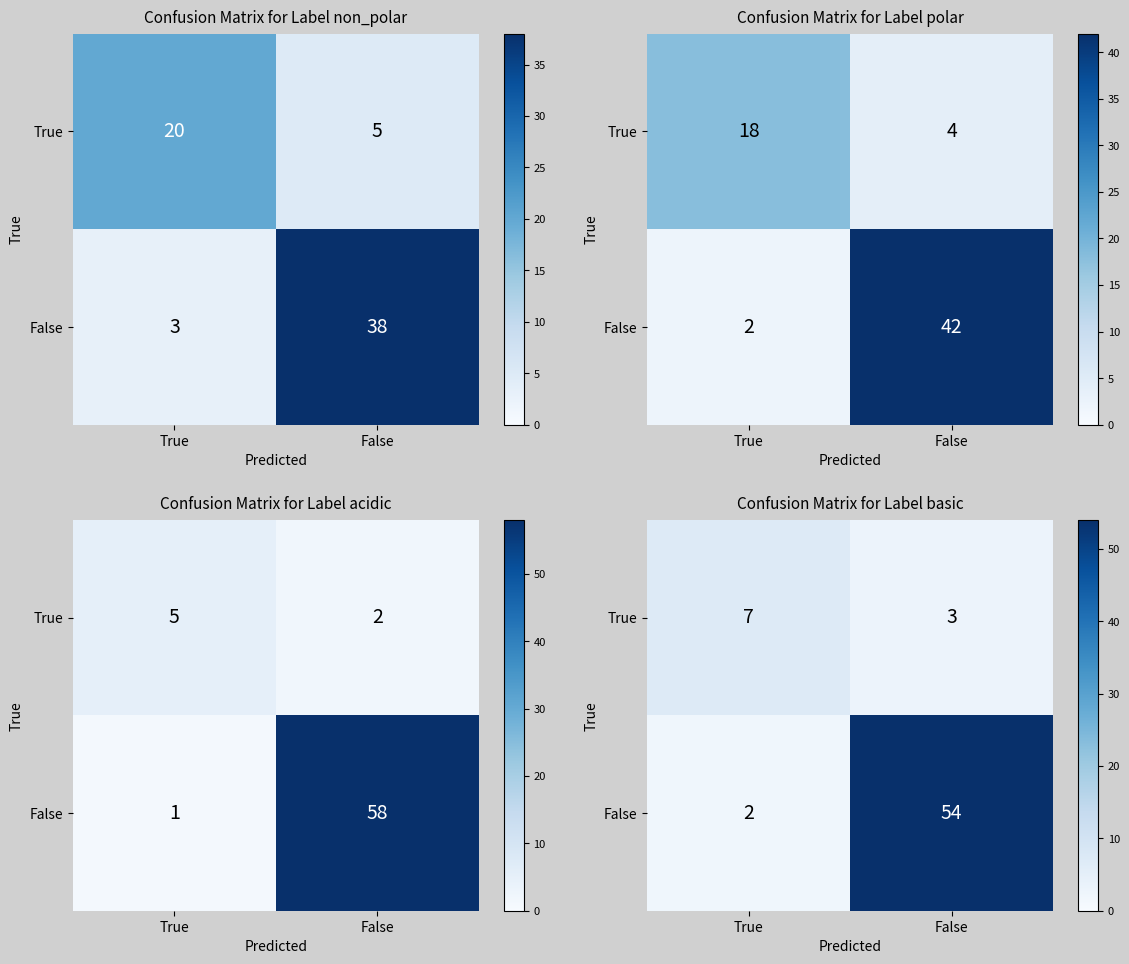

Is the value of False at True greater than the value of True at True?

No